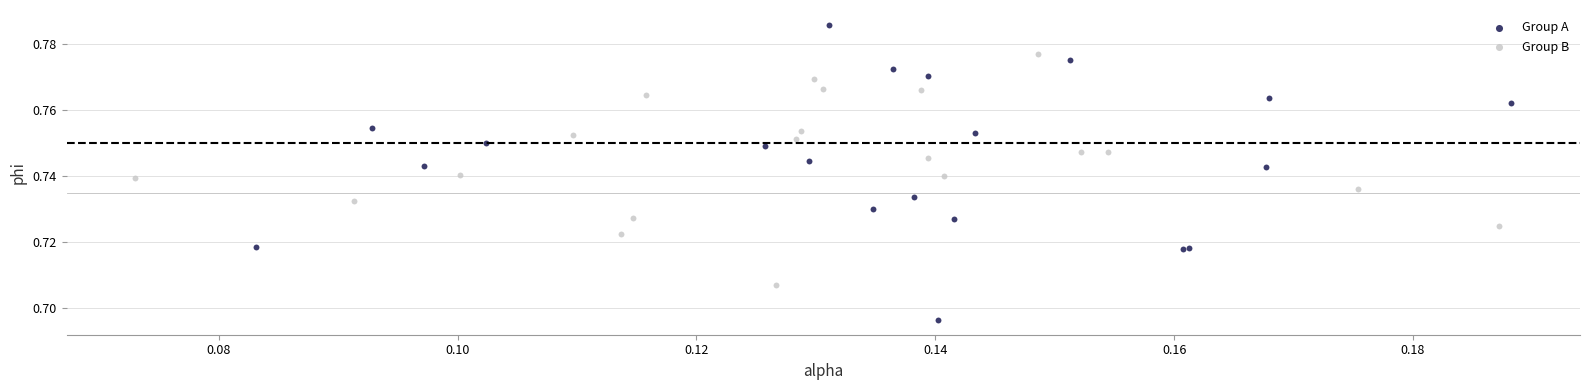

Which series has the widest spread of Y values?

Group A